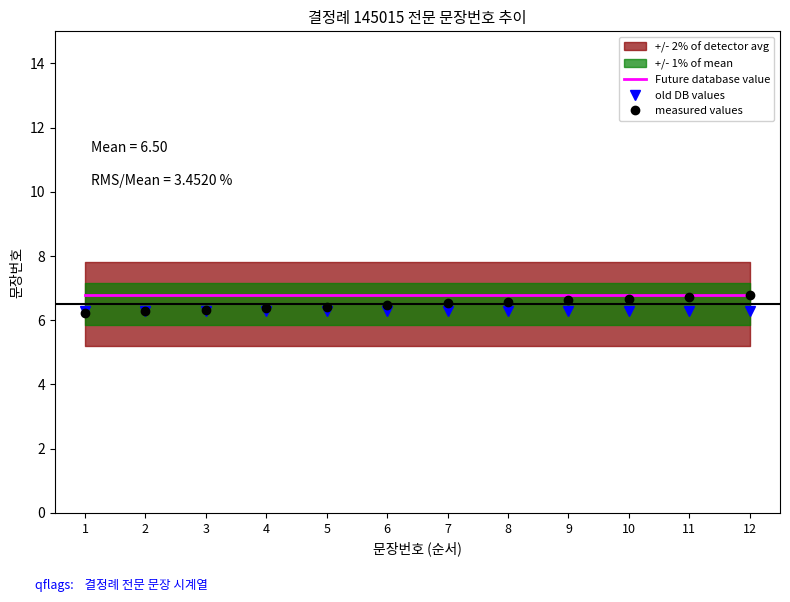

True or false: measured values has more than 2 points higher than both neighbors.

False